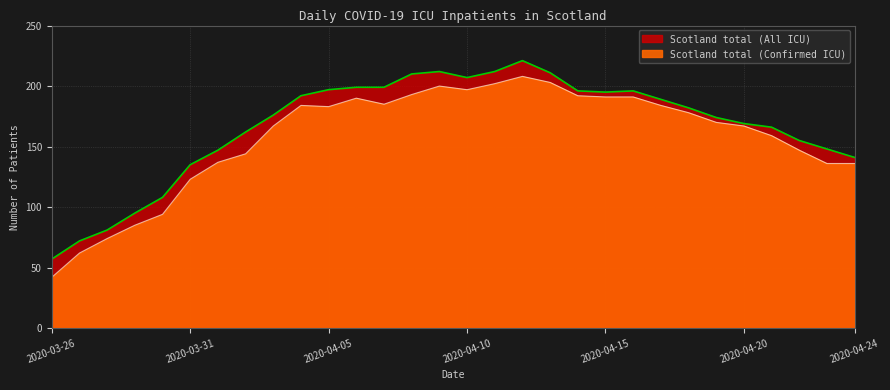

The Scotland total (Confirmed ICU) series shows 185 at 2020-04-07. True or false?

True